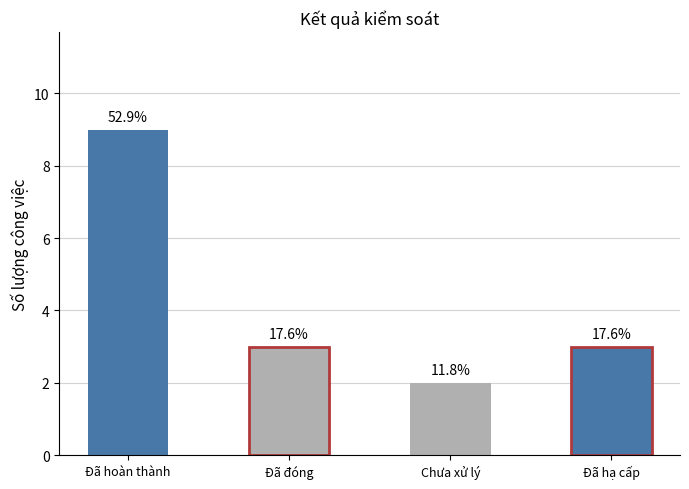

Does the chart contain any negative values?

No